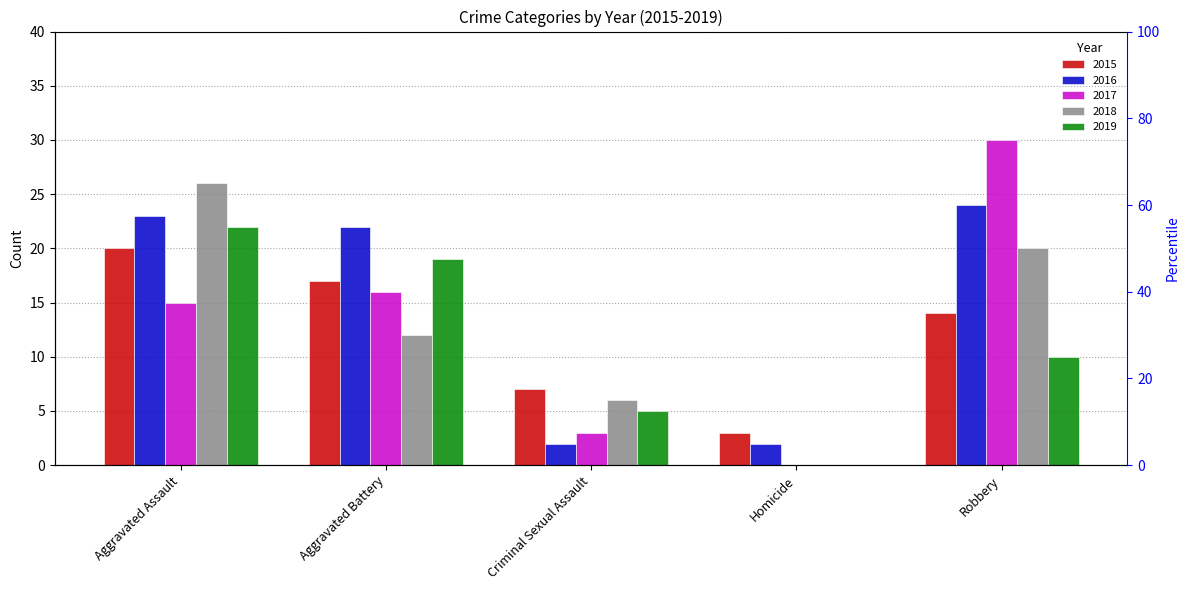

At which label is 2018 closest to 13?

Aggravated Battery